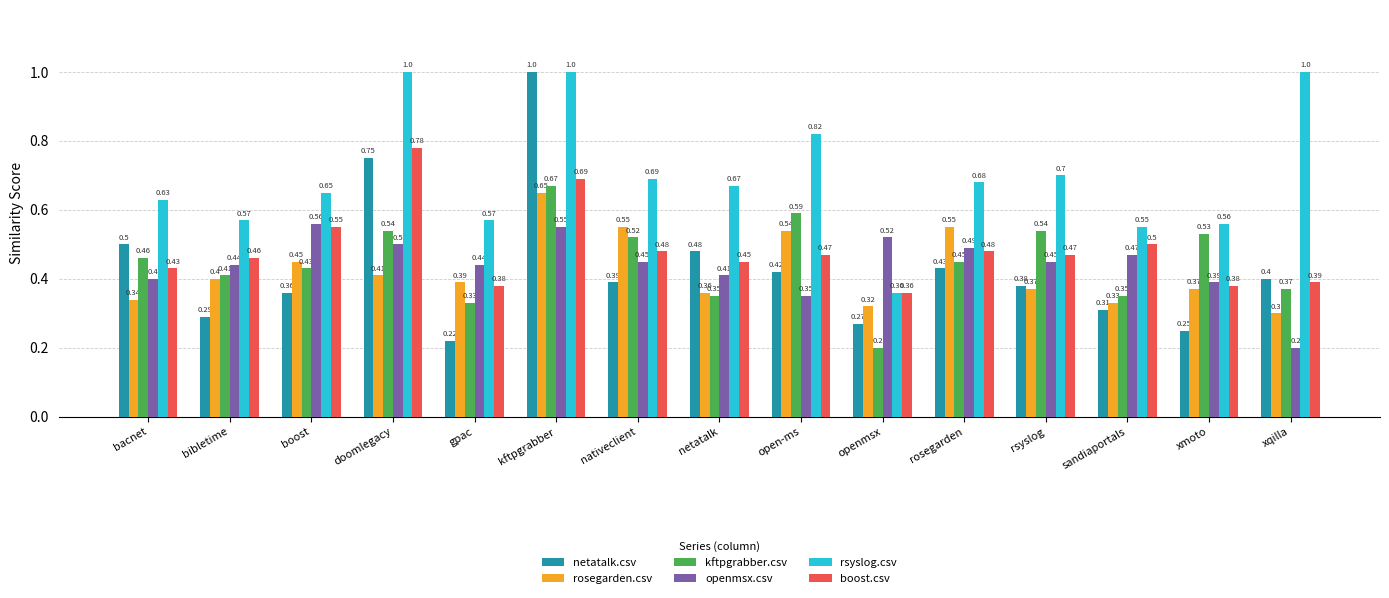

Between bacnet and boost, which series saw the biggest shift?

openmsx.csv